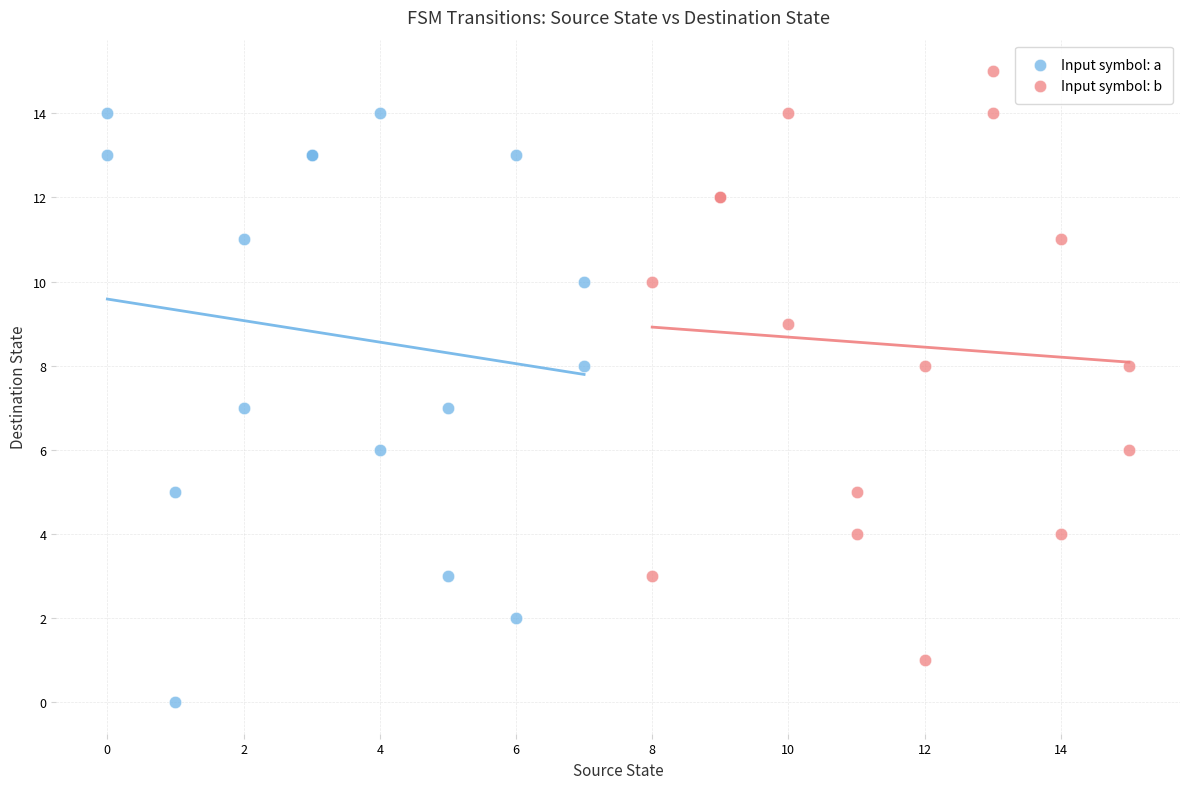

Which series contains the highest Y value?

Input symbol: b